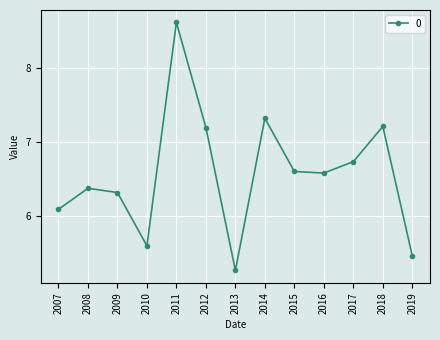

What is the change in value from 2009 to 2016?

+0.3